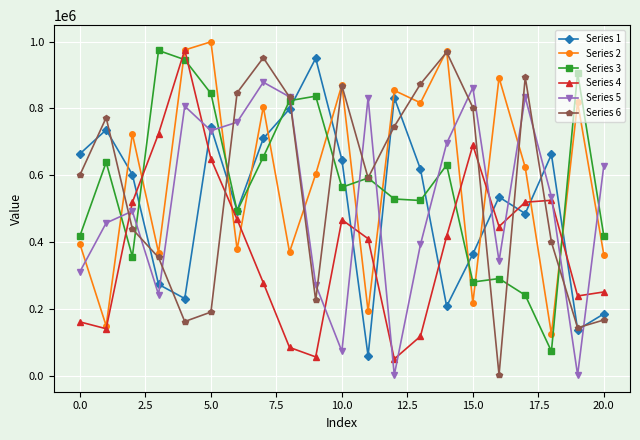

What is the maximum value shown in the chart?

999245